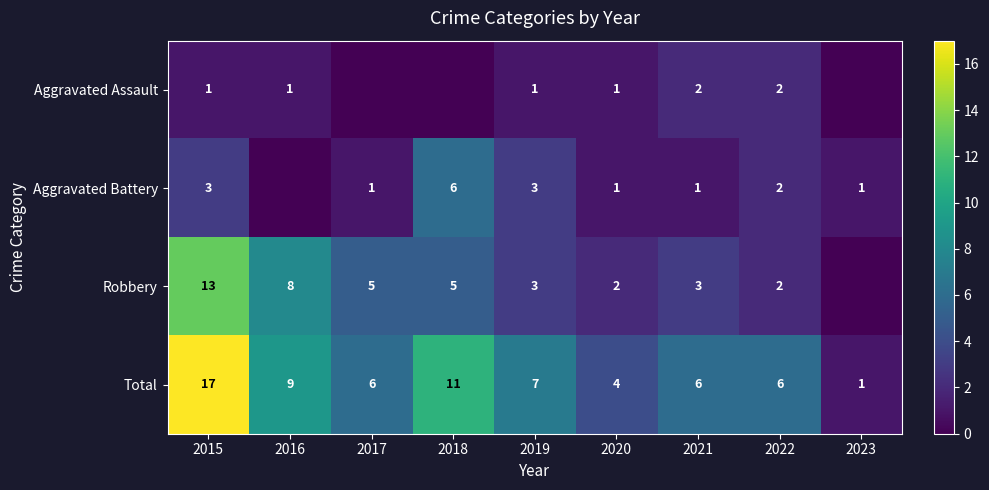

Which has a higher value, 2018 or 2020?

2020